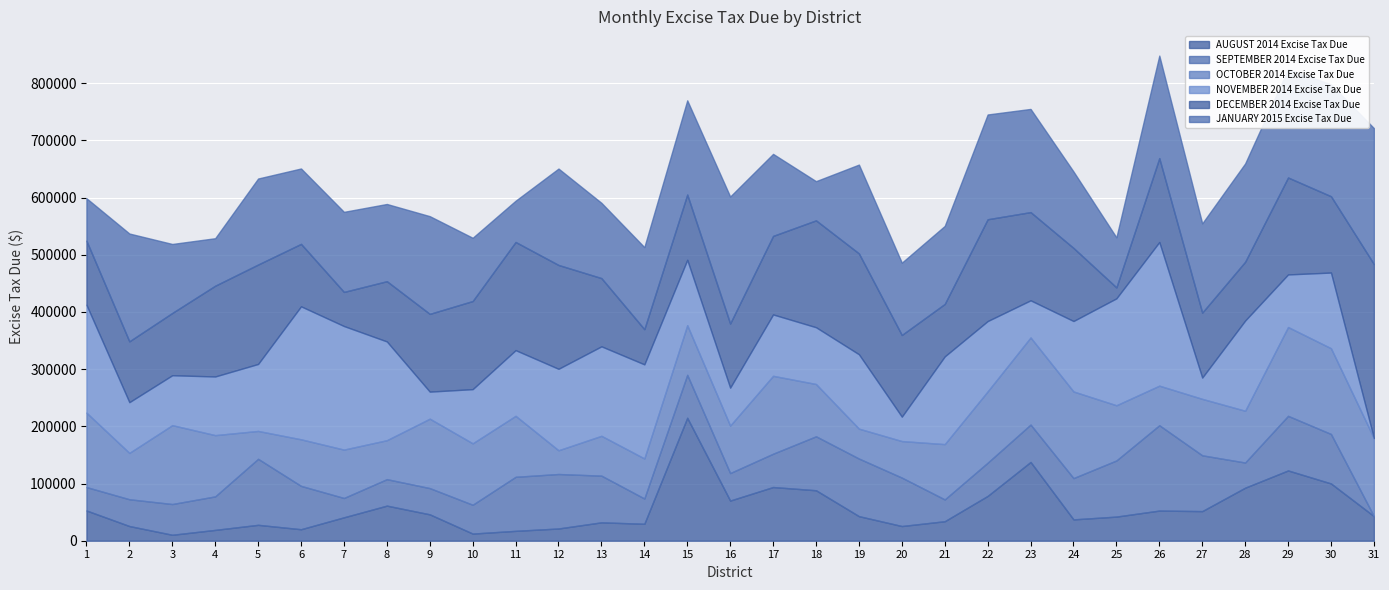

At 15, list the series in order from smallest to largest.

SEPTEMBER 2014 Excise Tax Due, OCTOBER 2014 Excise Tax Due, DECEMBER 2014 Excise Tax Due, NOVEMBER 2014 Excise Tax Due, JANUARY 2015 Excise Tax Due, AUGUST 2014 Excise Tax Due